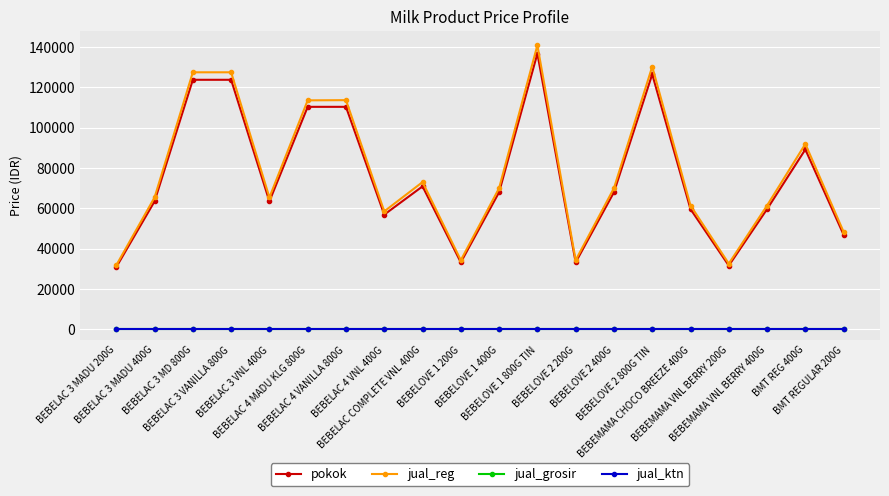

How many lines are shown in the chart?

4